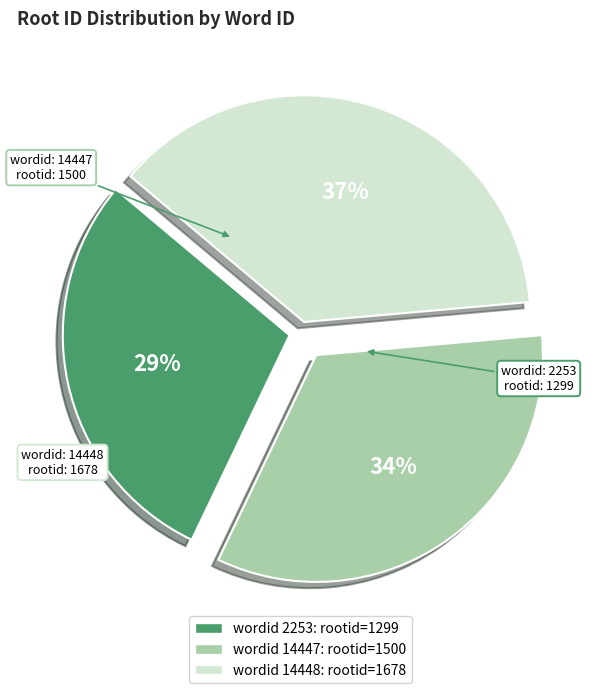

To the nearest percent, what is the average slice percentage?

33%